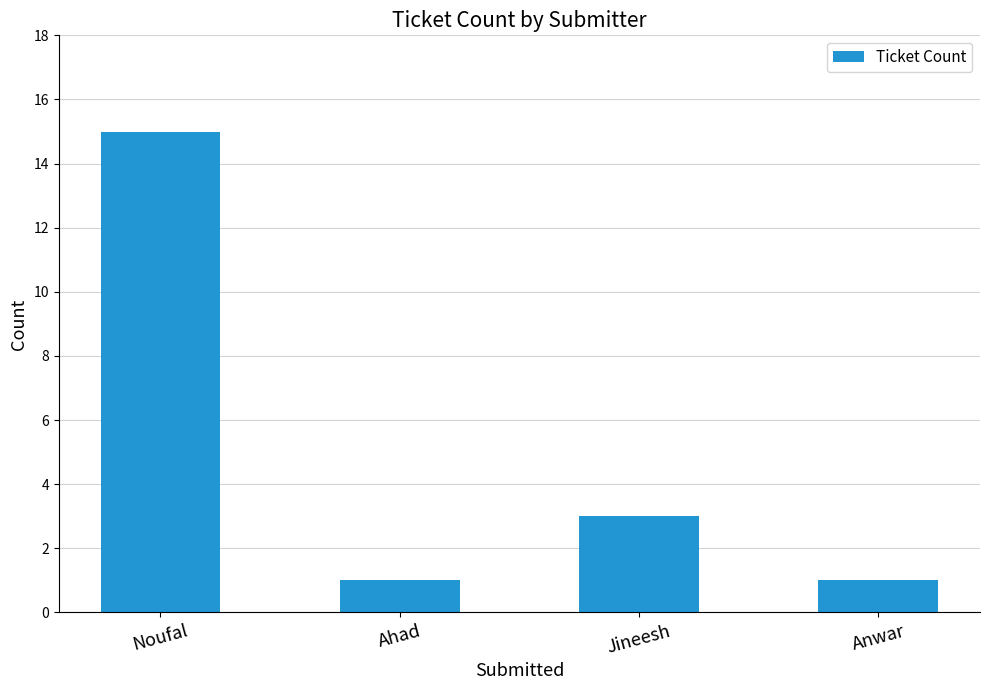

What is the change in value from Noufal to Anwar?

-14